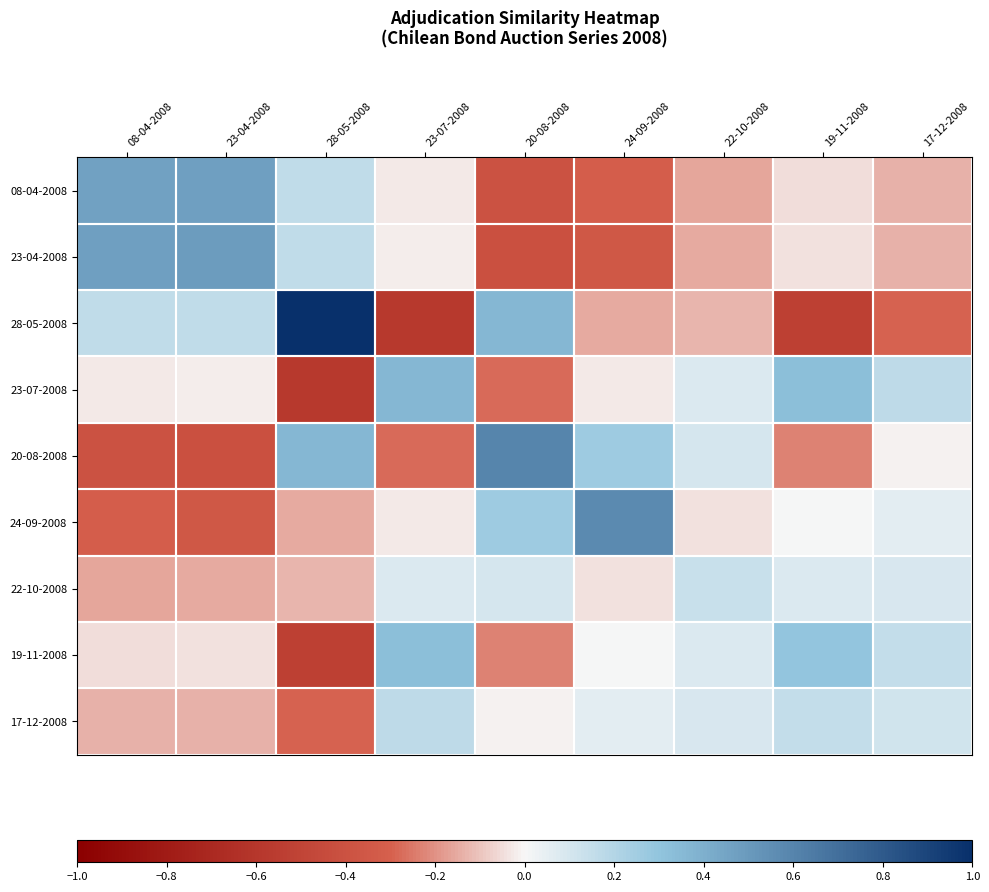

What is the difference between the highest and lowest values at 20-08-2008?

1.0